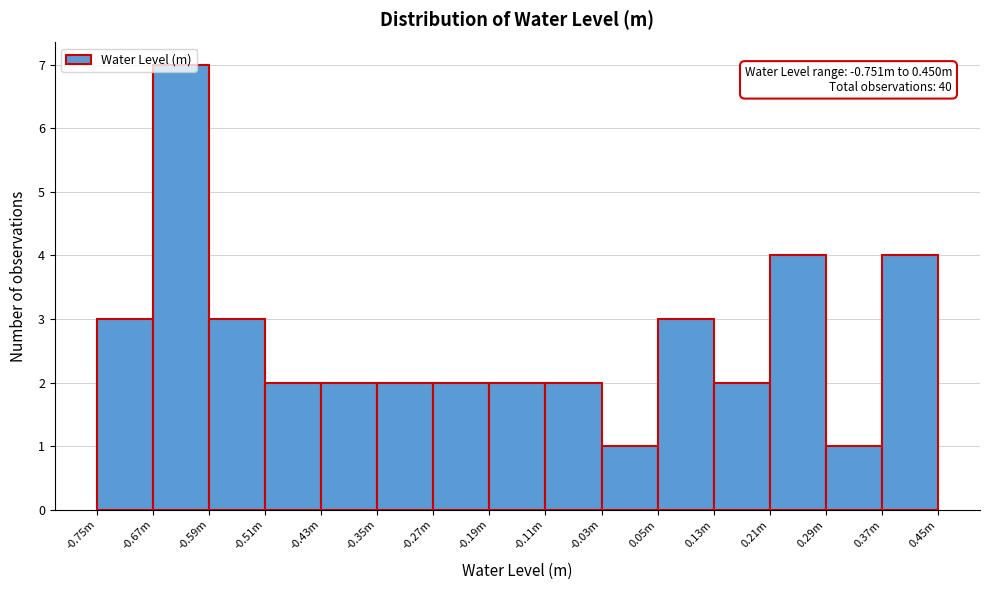

Approximately how many times larger is the value at -0.03m compared to 0.29m?

1.0